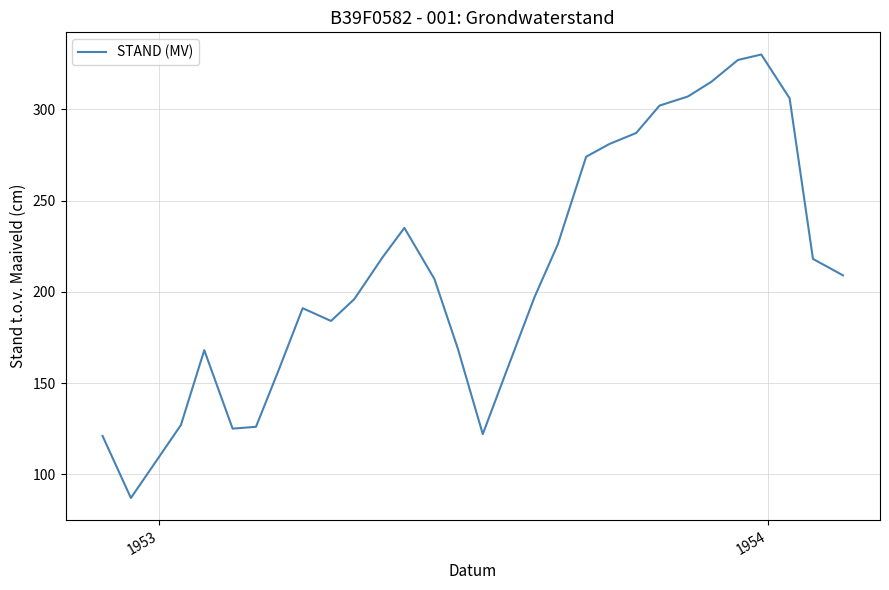

Is this an area chart (filled region under the line)?

No